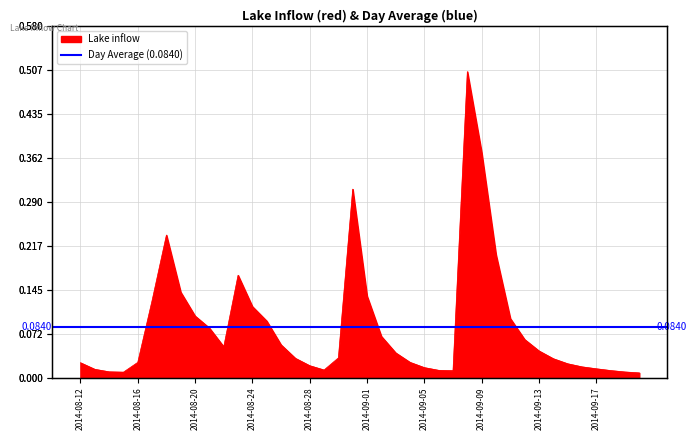

Where is the data nearest to the value 0?

2014-09-20